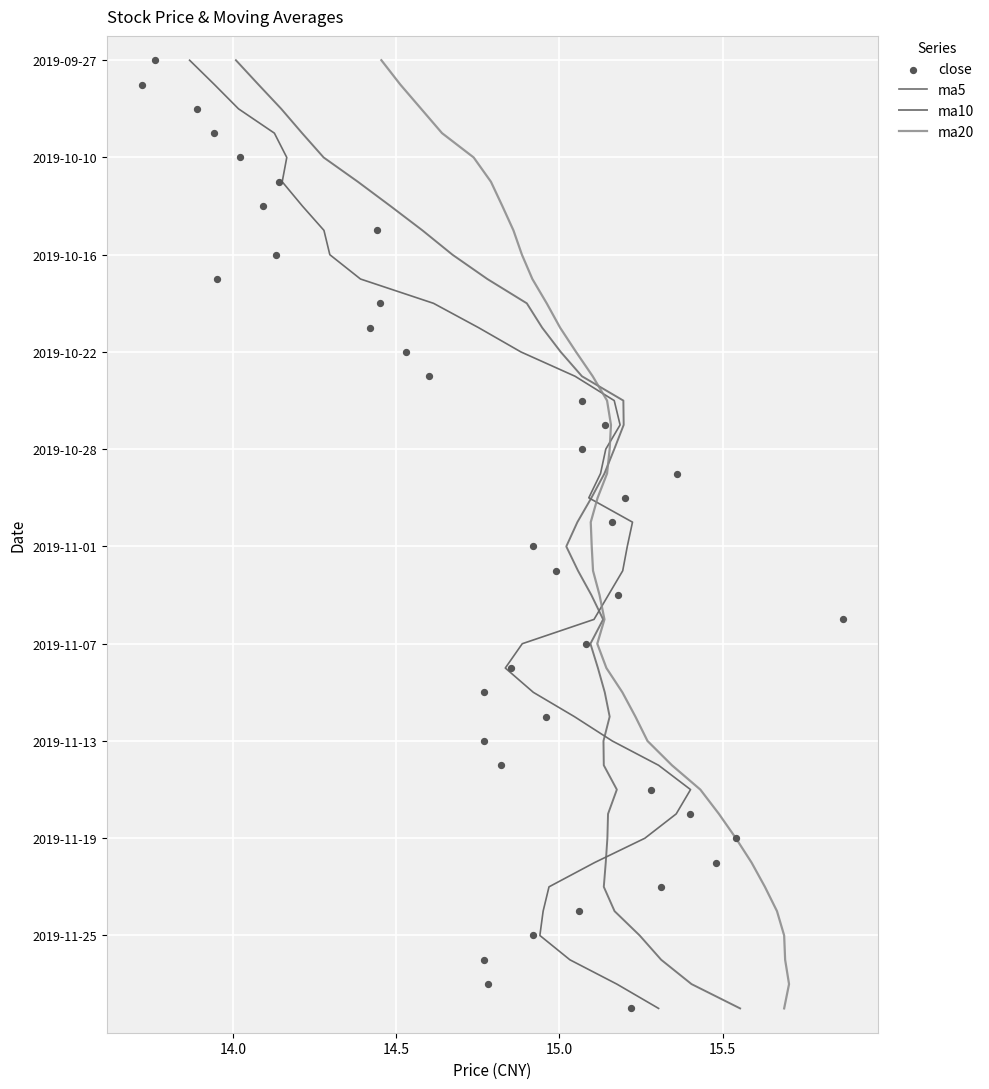

Is the value of ma20 at 24 greater than the value of ma10 at 25?

No